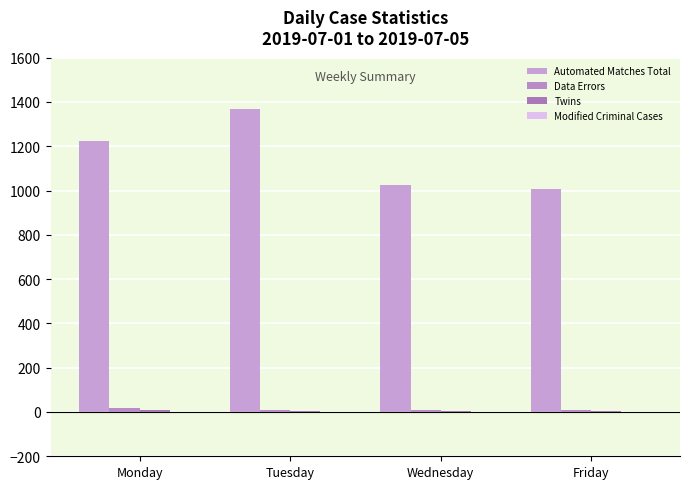

At which category does the chart reach its minimum across all series?

Monday